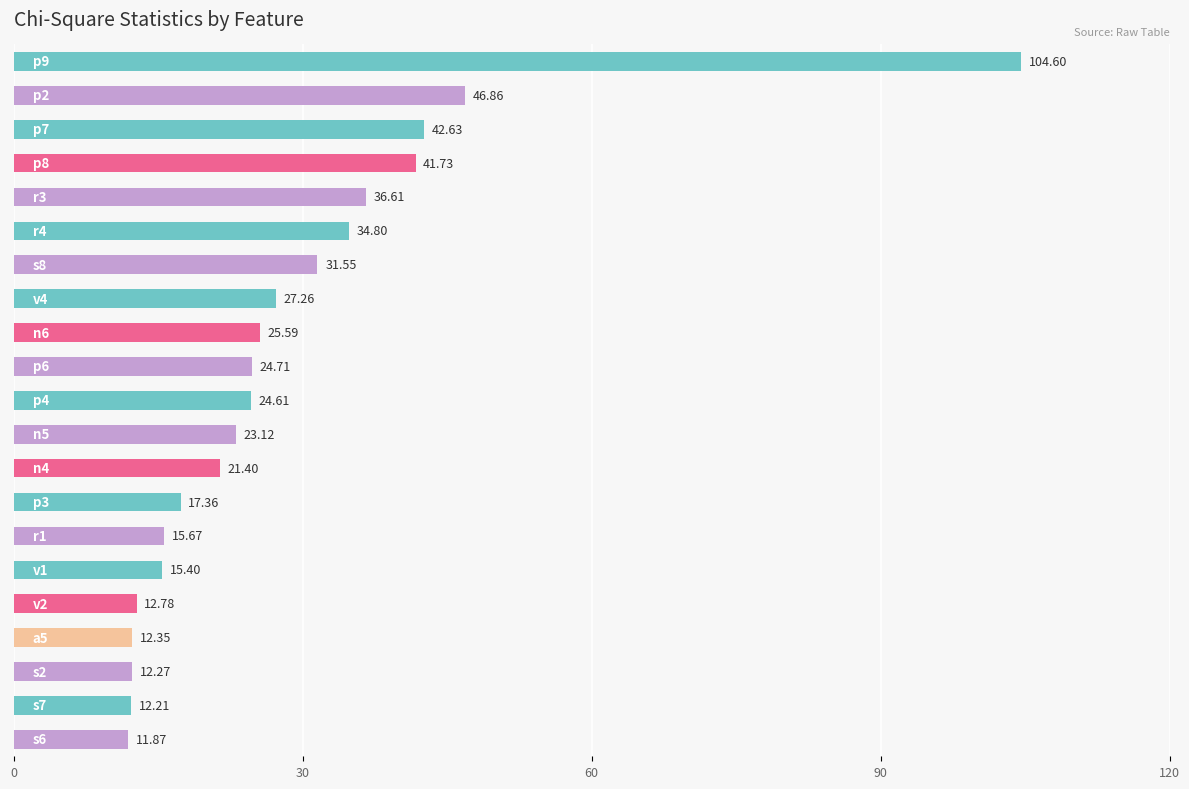

What is the average value?

28.4